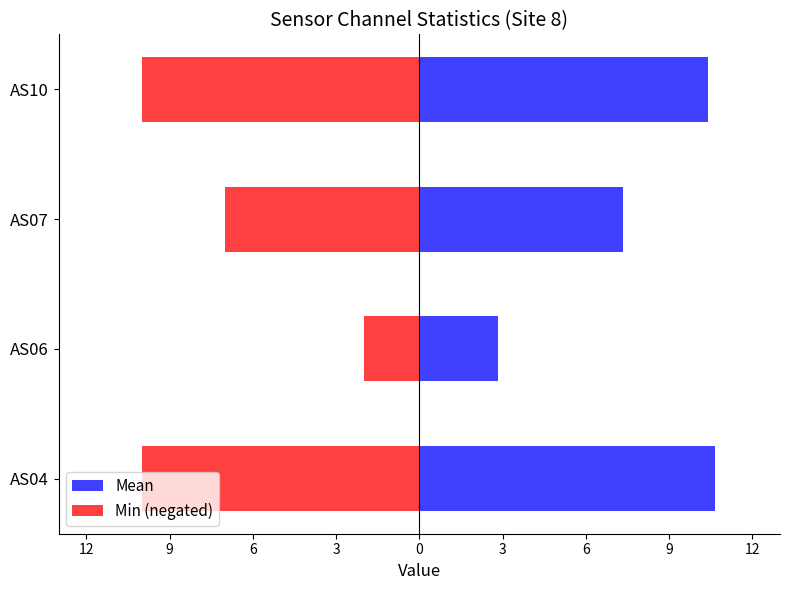

What is the difference between the Min (negated) values at AS06 and AS07?

5.0